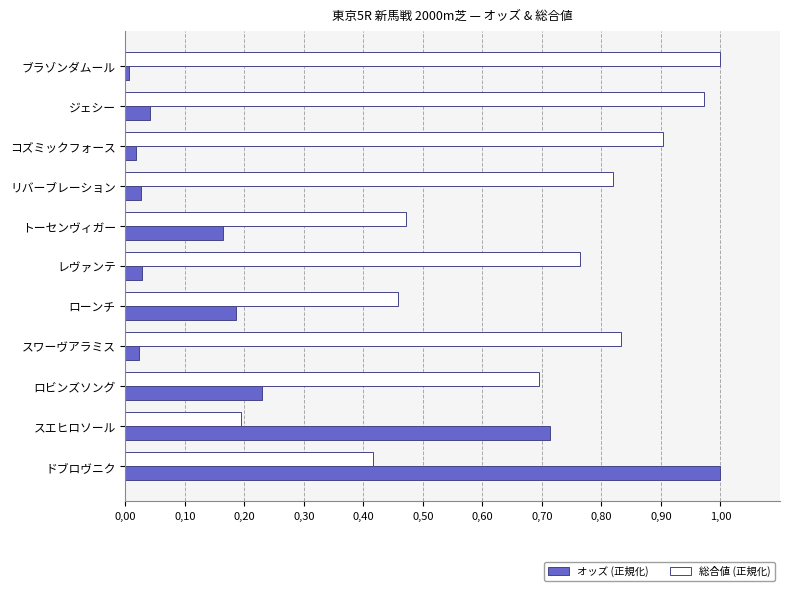

At how many categories does at least one series exceed 0?

11